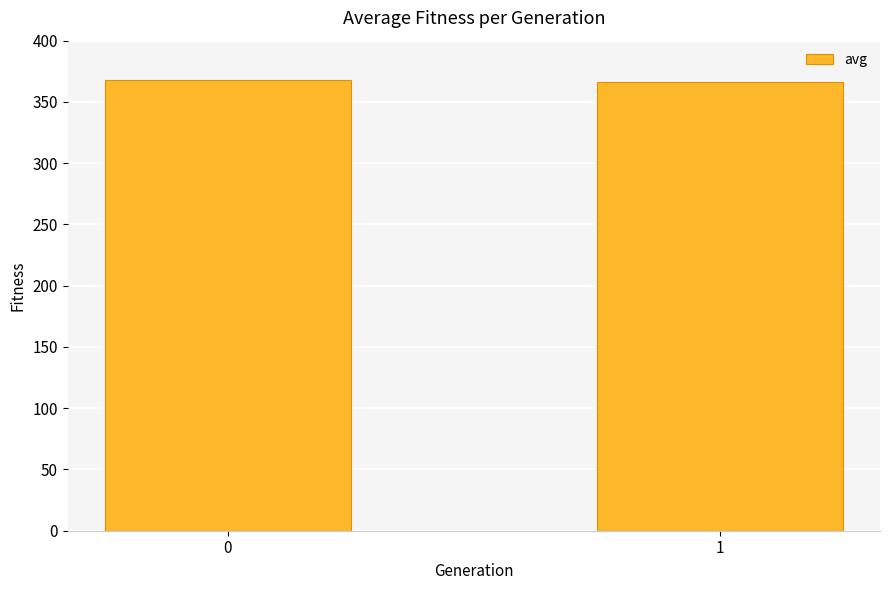

Is it true that the value at 1 is 94.2?

False